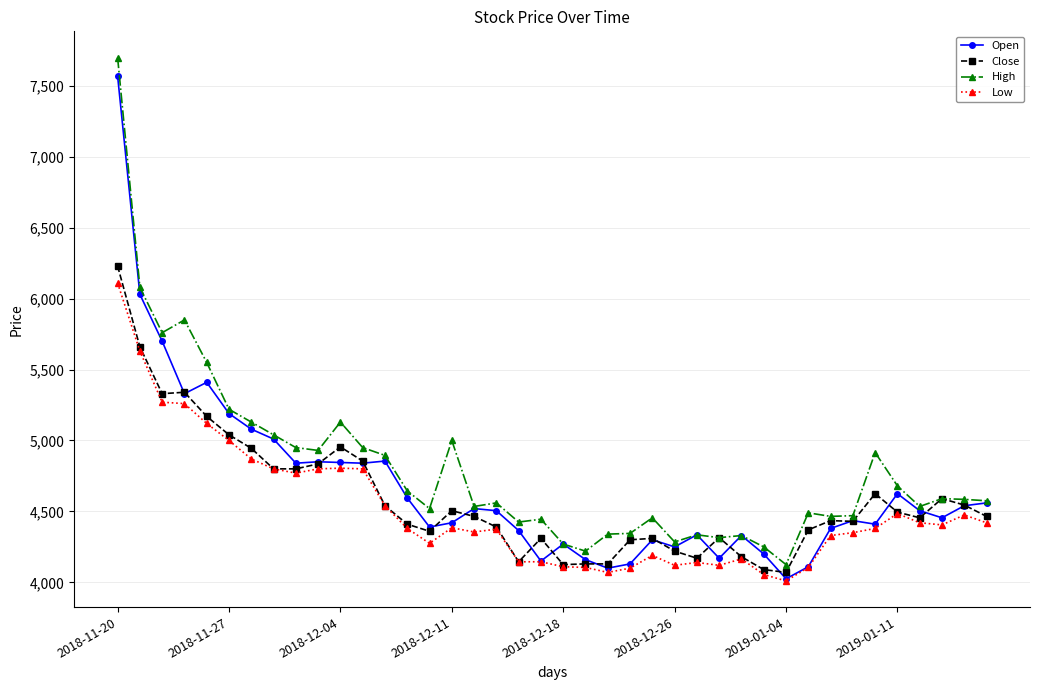

List the series in order of their overall mean, highest first.

High, Open, Close, Low